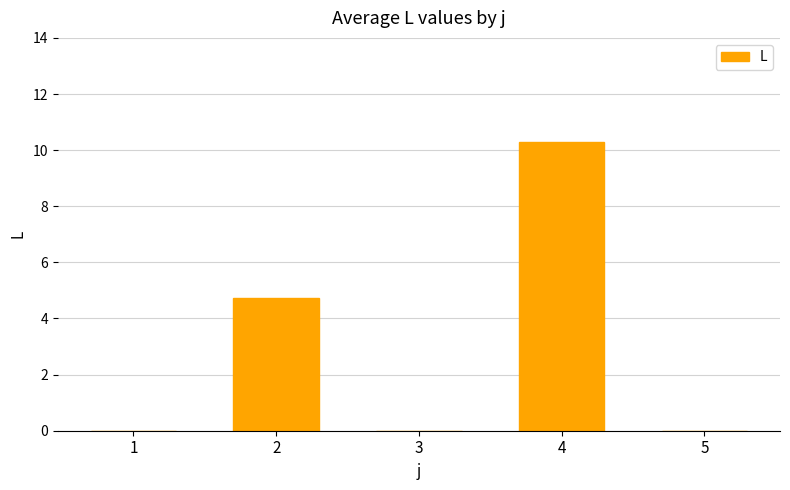

What is the sum of the values at 1 and 2?

4.7